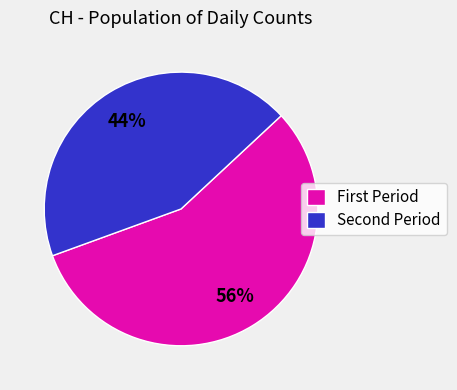

To the nearest percent, what is the average slice percentage?

50%